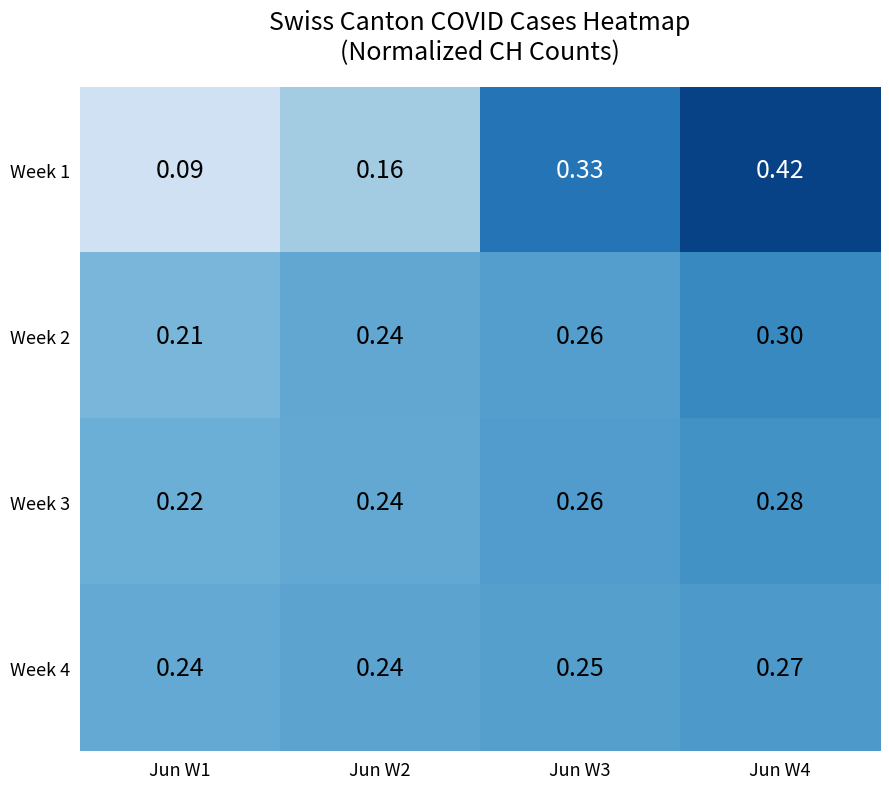

Is the value of Week 2 at Jun W3 greater than the value of Week 4 at Jun W3?

Yes